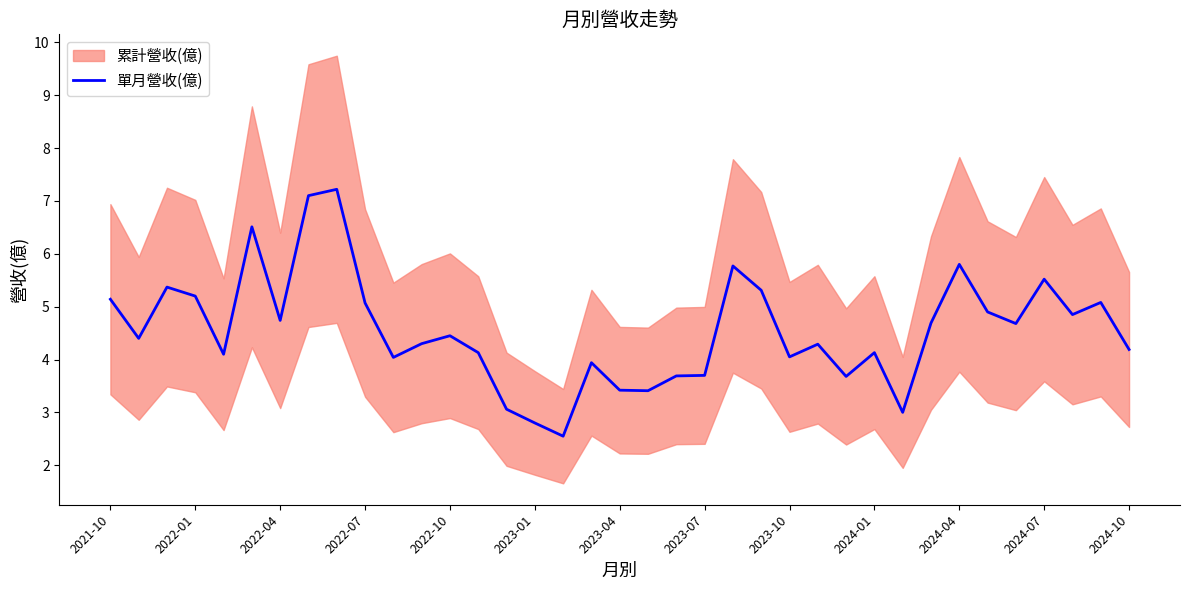

True or false: 單月營收(億) has a value of 1.8 at 2022-04.

False